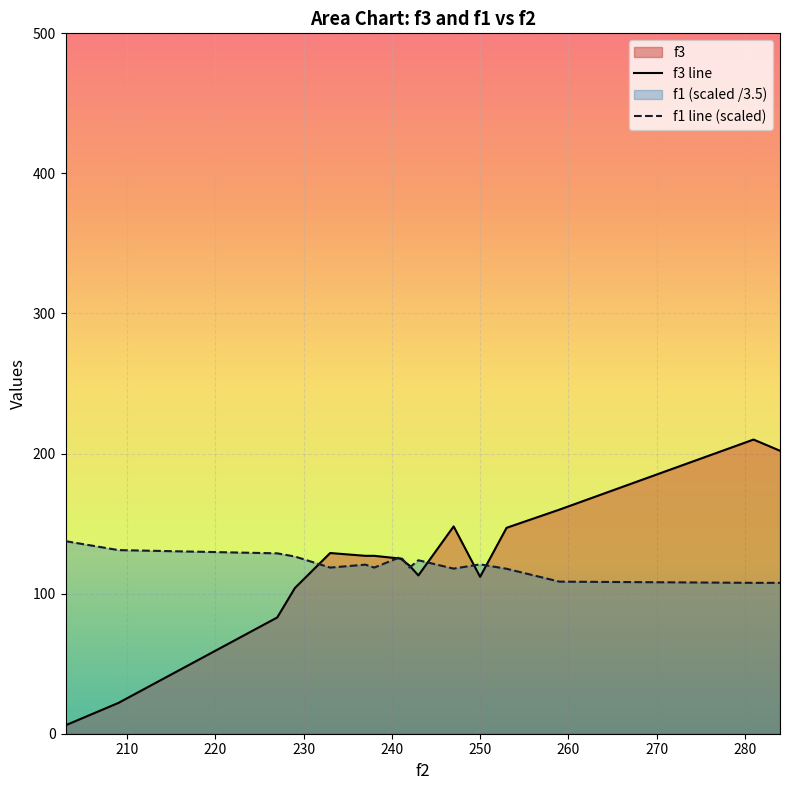

How many data points in f1 line (scaled) are above 120?

8